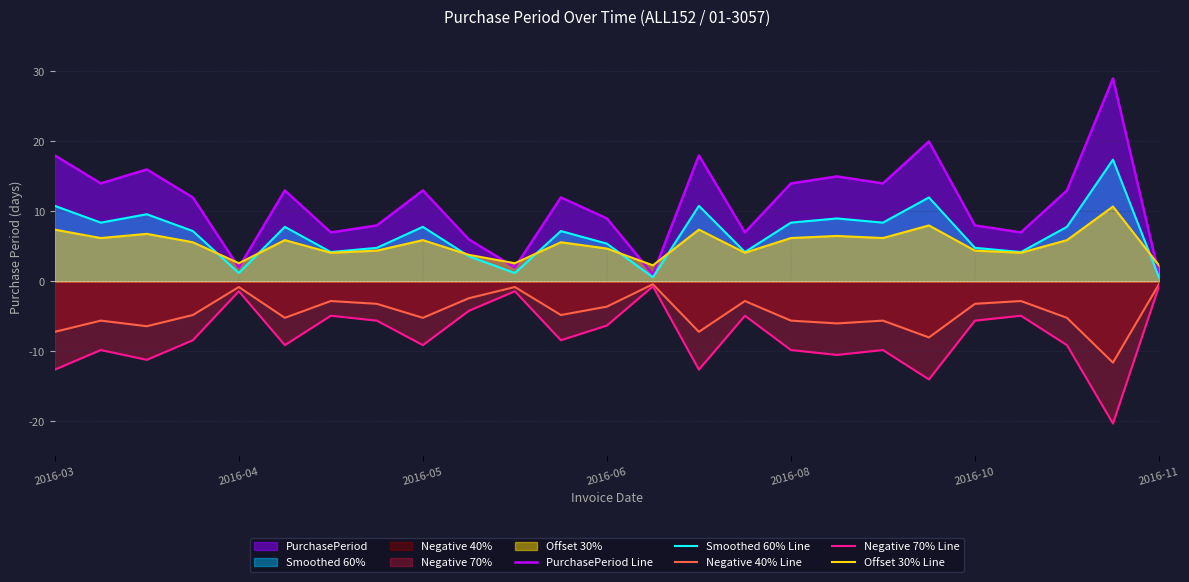

What is the spread (max minus min) of values at 2016-05?

22.1